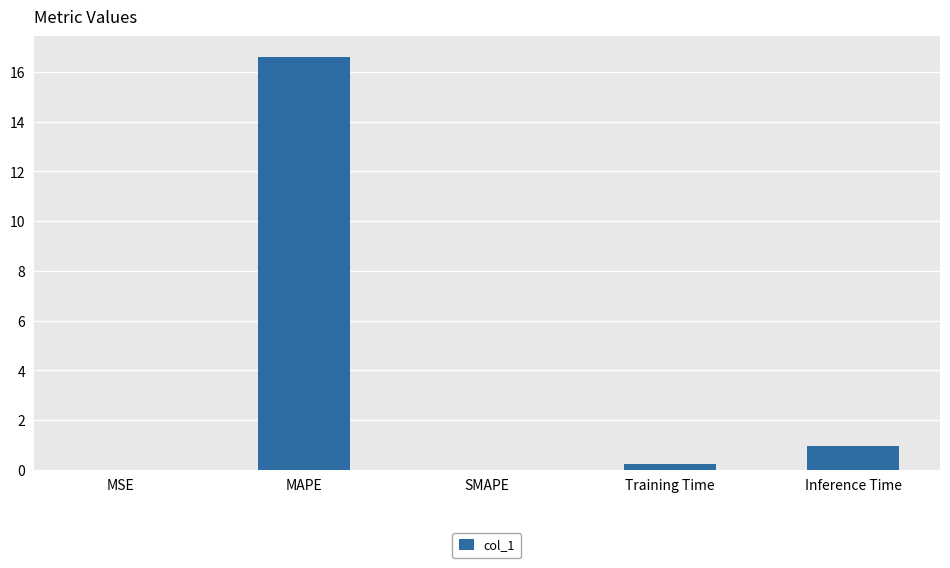

Are the bars grouped side by side (vs. stacked)?

No